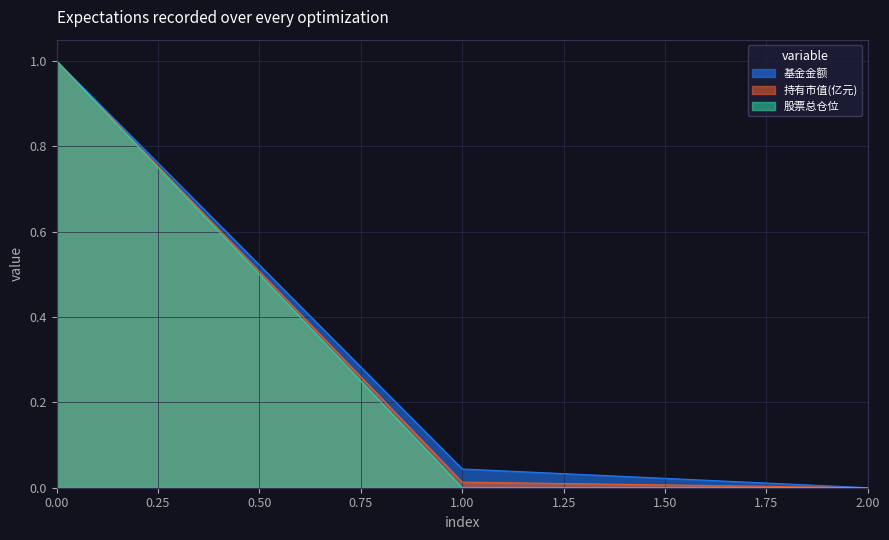

Where is 基金金额 nearest to the value 0?

2.00